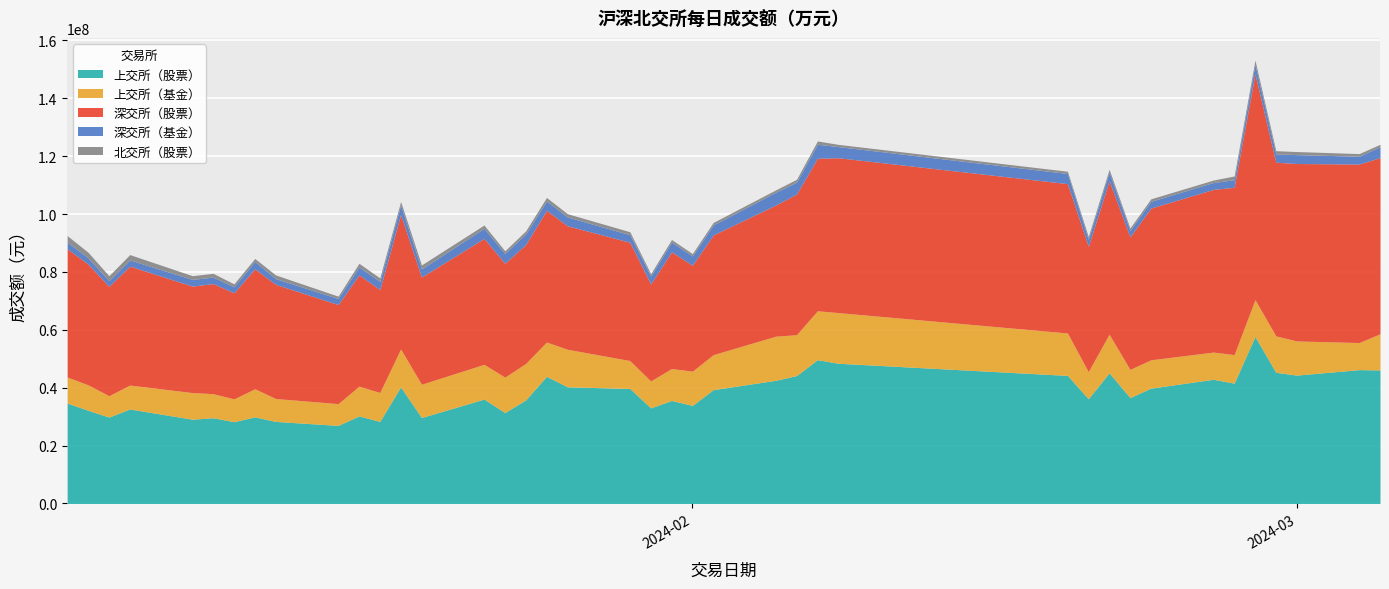

Reading left to right, list all the values displayed in this chart.

上交所（股票）: 34683300	32198600	29852600	32646900	29120300	29626300	28259300	29928100	28353100	26978800	30256200	28352100	40272800	29704900	36069400	31425200	35775100	43933100	40320200	39732500	33029800	35598900	33878100	39332500	42563600	44193400	49685900	48447000	44248800	36190300	45141600	36583800	39856600	42912400	41575800	57691400	45326000	44352300	46251200	46137800
上交所（基金）: 9009600	8801100	7383100	8268600	9208600	8311400	7886200	9720500	7917500	7529700	10269100	10009400	13109200	11489600	12011800	12235100	12602300	11853800	12972600	9658900	9310100	11040000	11832400	12090800	15241700	14130500	16897000	17509200	14669400	9351000	13356900	9738200	9785900	9403600	9862700	12736500	12585200	11813200	9359500	12511800
深交所（股票）: 44299500	41705400	37771200	41105600	36783000	38041300	36638700	41432700	39442300	34223400	38478800	35520400	46455400	37045900	43509500	39317100	41094100	45501100	42659200	40868000	33481800	40322400	36599000	41353900	45310400	48596000	52688700	53509200	51597000	43316900	52984900	45783800	52423300	56199500	57822600	78072900	60004300	61299400	61665800	60861900
深交所（基金）: 2310200	2170600	1998800	2127300	2316900	2242600	2088400	2556000	1992600	2092100	2720200	2858700	3291300	2787600	3479200	3398100	3637700	3223600	3049500	2597200	2767500	3342500	3216300	3450300	4447400	4110600	4851300	3842100	3511700	2452200	2982900	2225300	2333900	2386600	2600400	3215900	2876400	3073500	2696900	3757600
北交所（股票）: 2252478	1924314	1683168	1852852	1288236	1300989	1011464	1028311	1264139	813540	1273853	1202230	1219548	1393879	1141327	927449	1087785	1222435	1133951	1029607	798482	907236	818258	882168	804836	994317	1134796	776182	768858	931895	1004942	854197	857123	852515	1299942	1493875	1112105	1065949	922440	840126